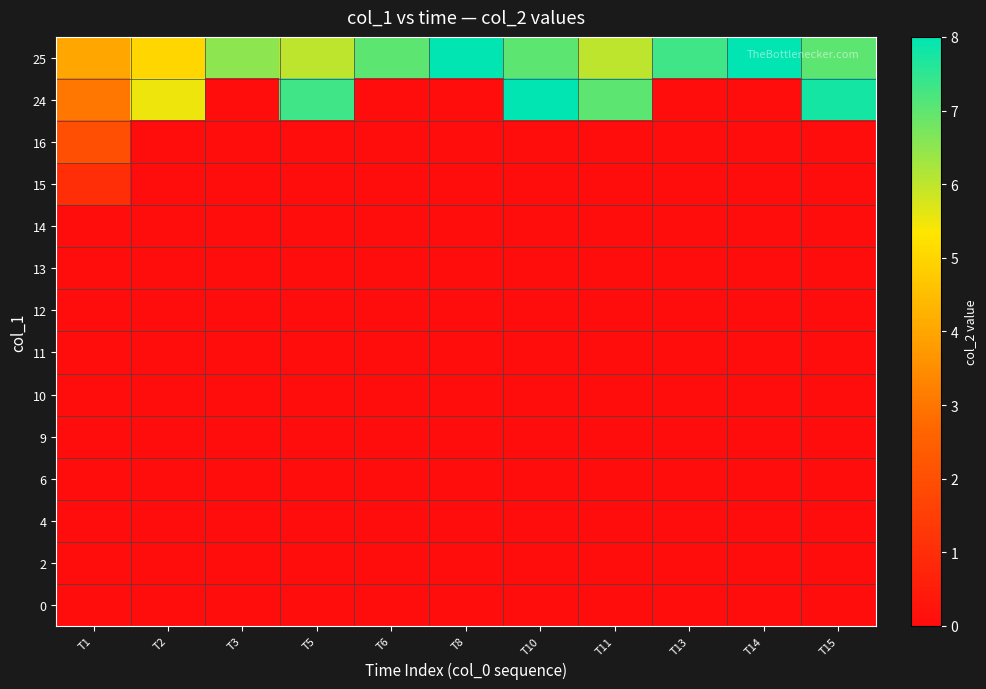

Reading left to right, extract all data points from this chart.

0: T1=0.0	T2=0.0	T3=0.0	T5=0.0	T6=0.0	T8=0.0	T10=0.0	T11=0.0	T13=0.0	T14=0.0	T15=0.0
2: T1=0.0	T2=0.0	T3=0.0	T5=0.0	T6=0.0	T8=0.0	T10=0.0	T11=0.0	T13=0.0	T14=0.0	T15=0.0
4: T1=0.0	T2=0.0	T3=0.0	T5=0.0	T6=0.0	T8=0.0	T10=0.0	T11=0.0	T13=0.0	T14=0.0	T15=0.0
6: T1=0.0	T2=0.0	T3=0.0	T5=0.0	T6=0.0	T8=0.0	T10=0.0	T11=0.0	T13=0.0	T14=0.0	T15=0.0
9: T1=0.0	T2=0.0	T3=0.0	T5=0.0	T6=0.0	T8=0.0	T10=0.0	T11=0.0	T13=0.0	T14=0.0	T15=0.0
10: T1=0.0	T2=0.0	T3=0.0	T5=0.0	T6=0.0	T8=0.0	T10=0.0	T11=0.0	T13=0.0	T14=0.0	T15=0.0
11: T1=0.0	T2=0.0	T3=0.0	T5=0.0	T6=0.0	T8=0.0	T10=0.0	T11=0.0	T13=0.0	T14=0.0	T15=0.0
12: T1=0.0	T2=0.0	T3=0.0	T5=0.0	T6=0.0	T8=0.0	T10=0.0	T11=0.0	T13=0.0	T14=0.0	T15=0.0
13: T1=0.0	T2=0.0	T3=0.0	T5=0.0	T6=0.0	T8=0.0	T10=0.0	T11=0.0	T13=0.0	T14=0.0	T15=0.0
14: T1=0.0	T2=0.0	T3=0.0	T5=0.0	T6=0.0	T8=0.0	T10=0.0	T11=0.0	T13=0.0	T14=0.0	T15=0.0
15: T1=1.0	T2=0.0	T3=0.0	T5=0.0	T6=0.0	T8=0.0	T10=0.0	T11=0.0	T13=0.0	T14=0.0	T15=0.0
16: T1=2.0	T2=0.0	T3=0.0	T5=0.0	T6=0.0	T8=0.0	T10=0.0	T11=0.0	T13=0.0	T14=0.0	T15=0.0
24: T1=3.0	T2=5.5	T3=0.0	T5=7.3	T6=0.0	T8=0.0	T10=8.0	T11=7.0	T13=0.0	T14=0.0	T15=7.8
25: T1=4.0	T2=5.0	T3=6.5	T5=6.0	T6=7.0	T8=8.0	T10=7.0	T11=6.0	T13=7.3	T14=8.0	T15=7.0